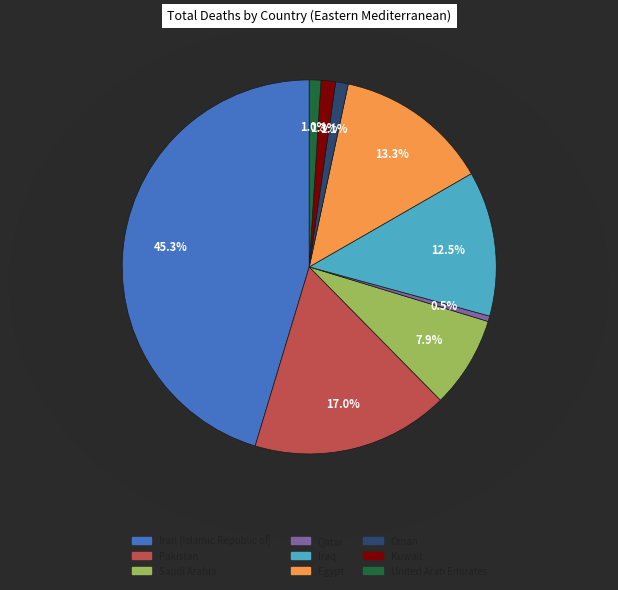

How many segments does this pie chart have?

9